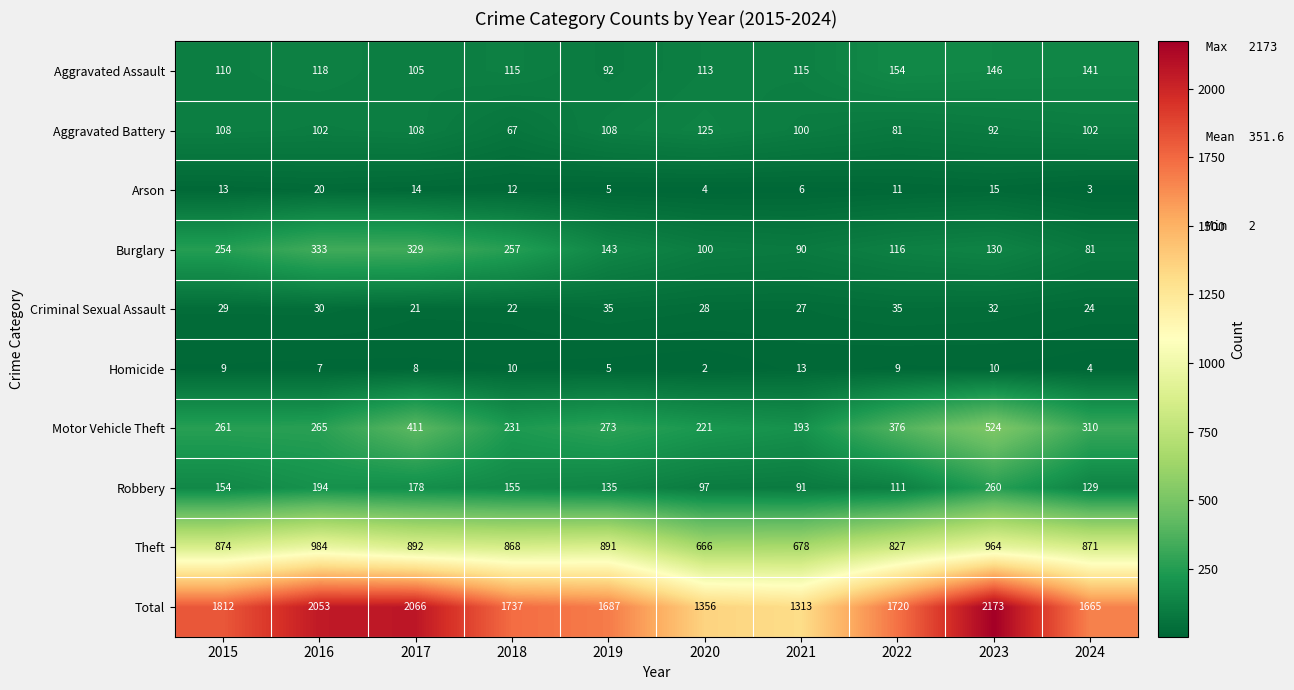

The Total series shows 1737 at 2018. True or false?

True